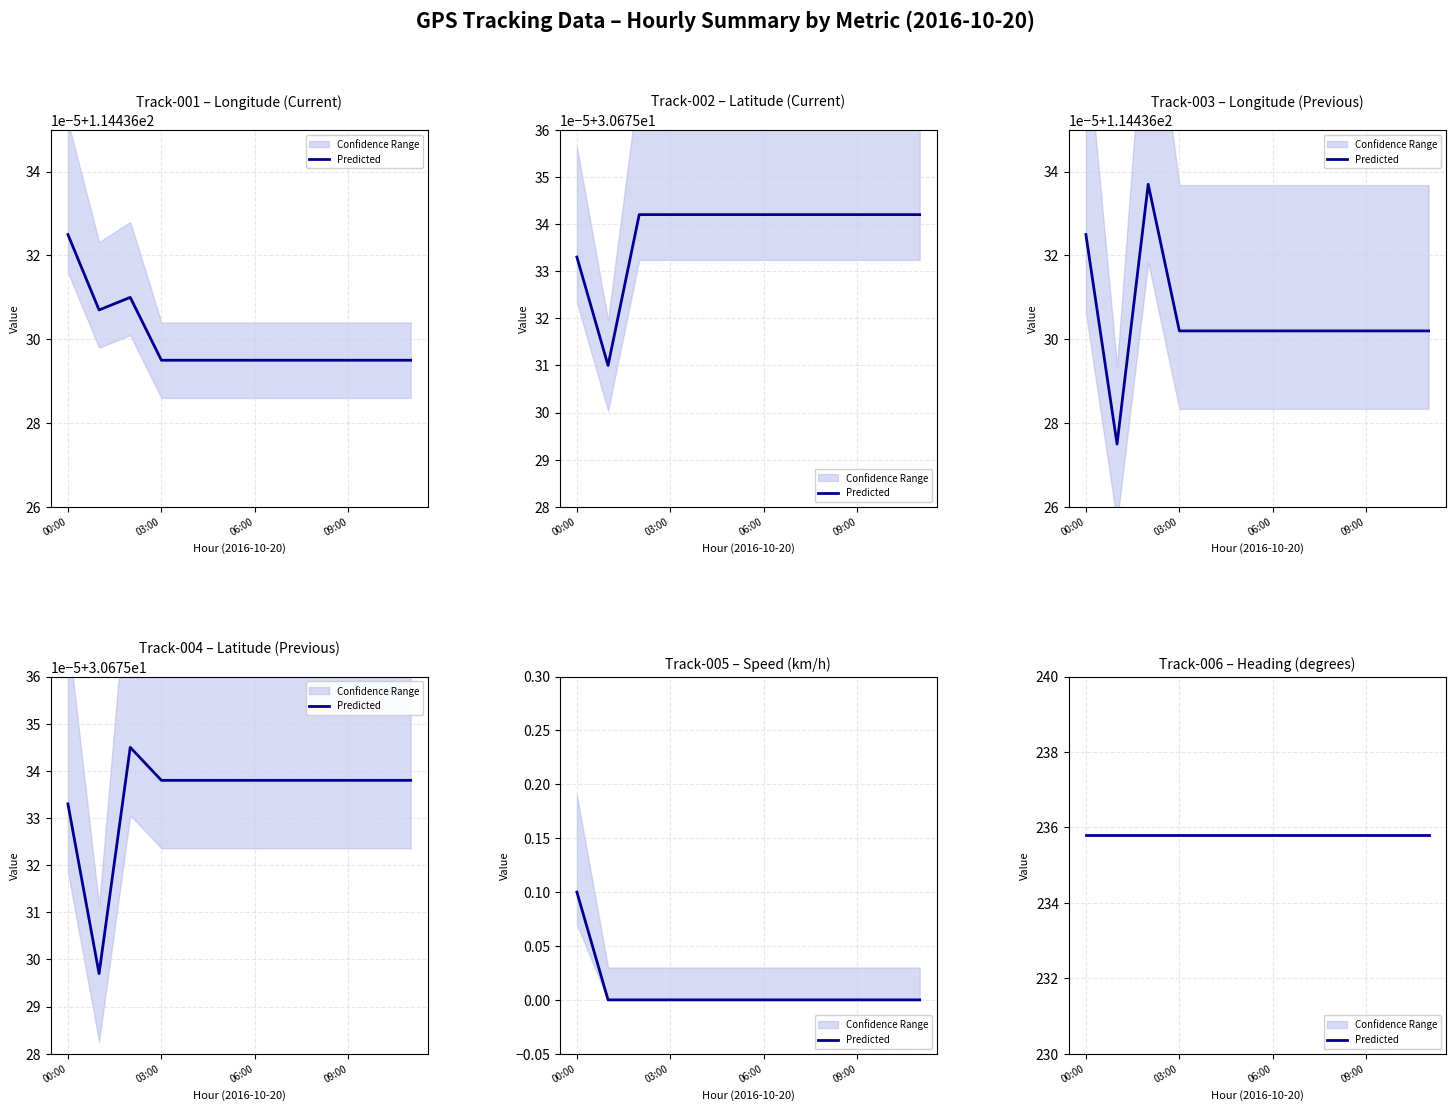

What position from the right is 2016-10-20 05:00?

7